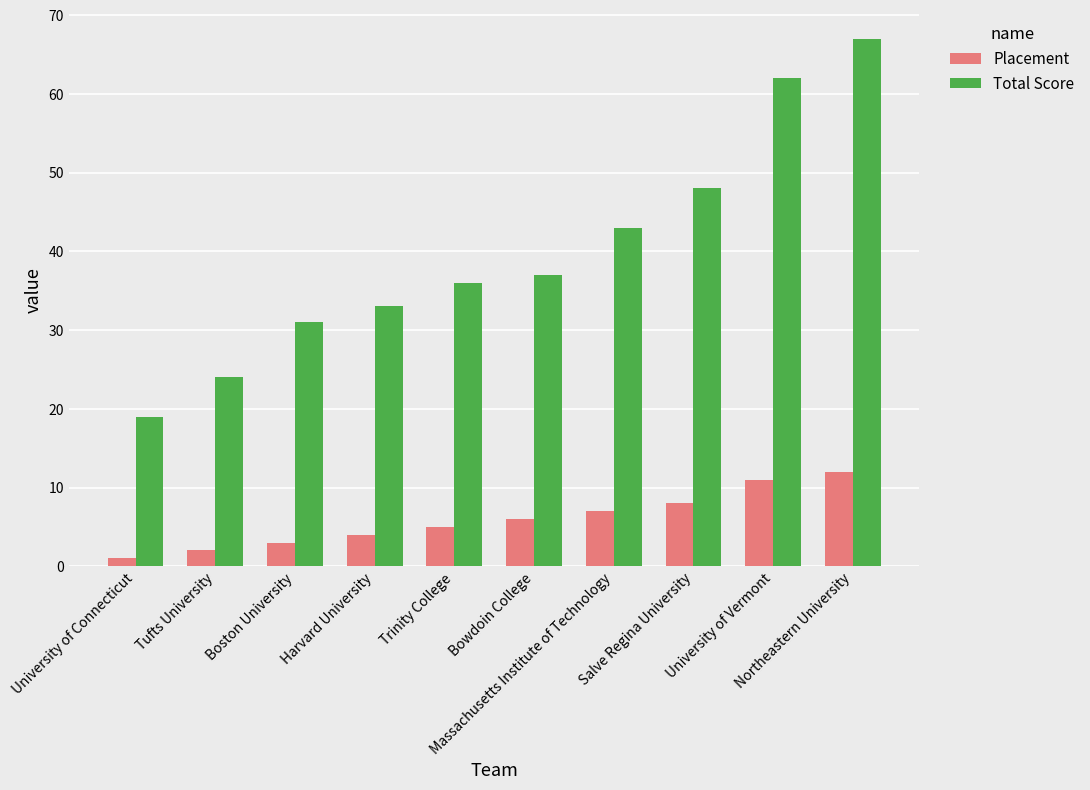

At how many categories does at least one series exceed 8?

10